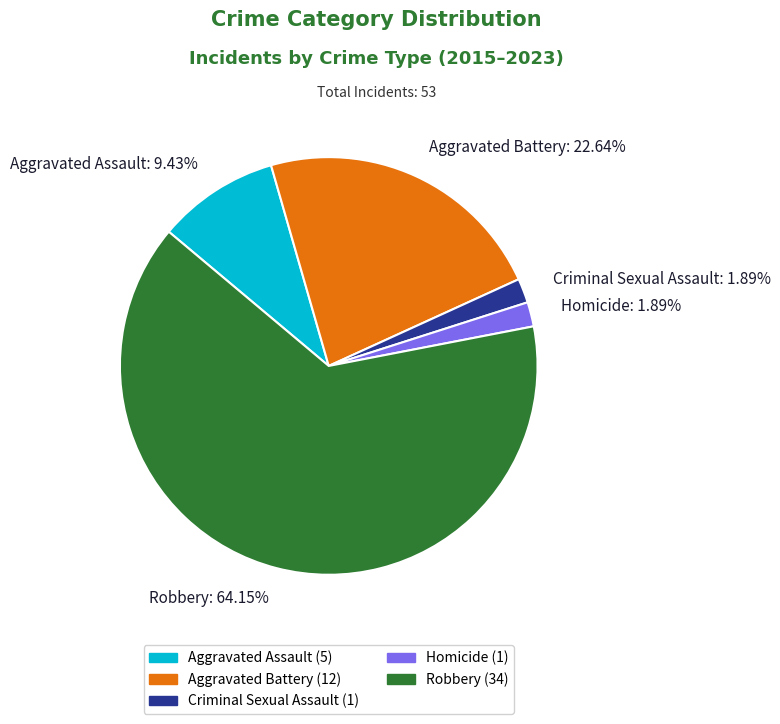

Which has a higher value, Robbery: 64.15% or Aggravated Assault: 9.43%?

Robbery: 64.15%